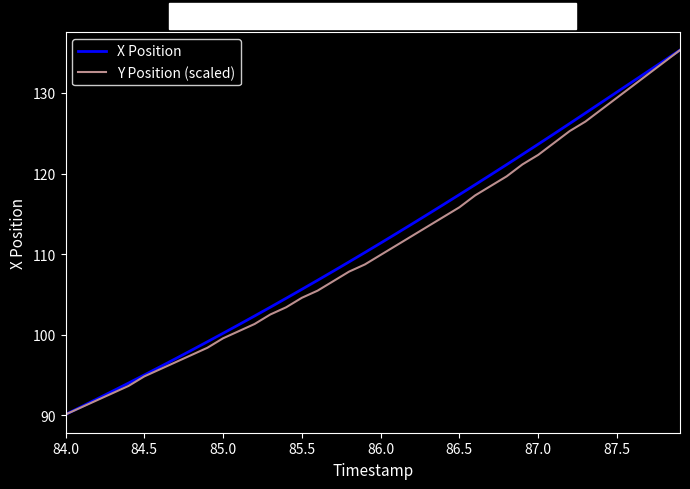

Rank the series by their average value, from highest to lowest.

X Position, Y Position (scaled)